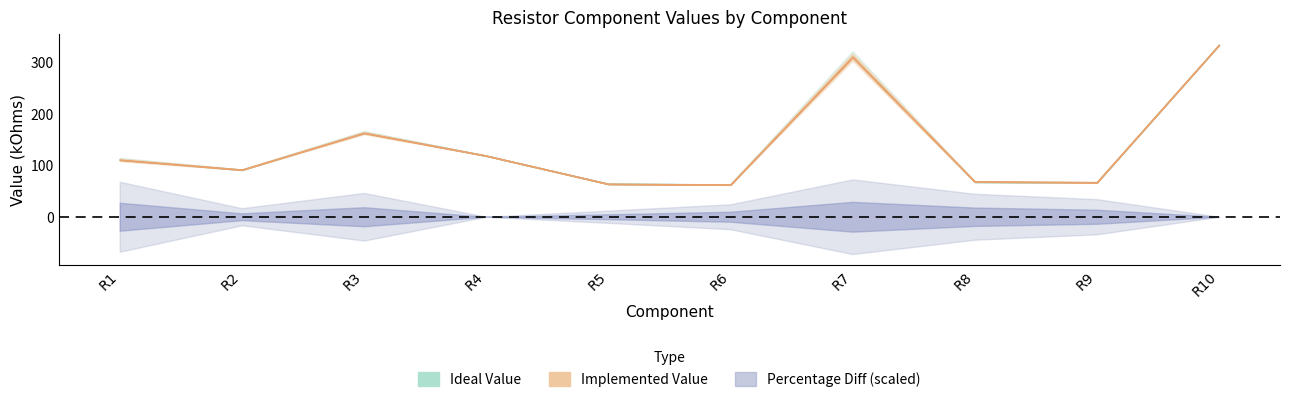

How many positive values does the Percentage Diff series have?

8